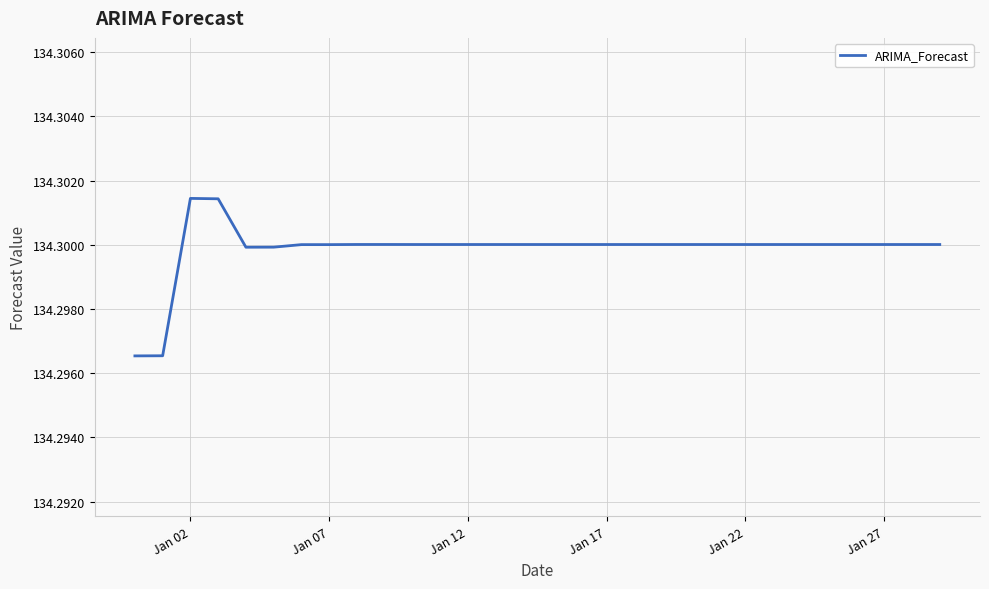

True or false: the data shows 65.8 at Jan 02.

False